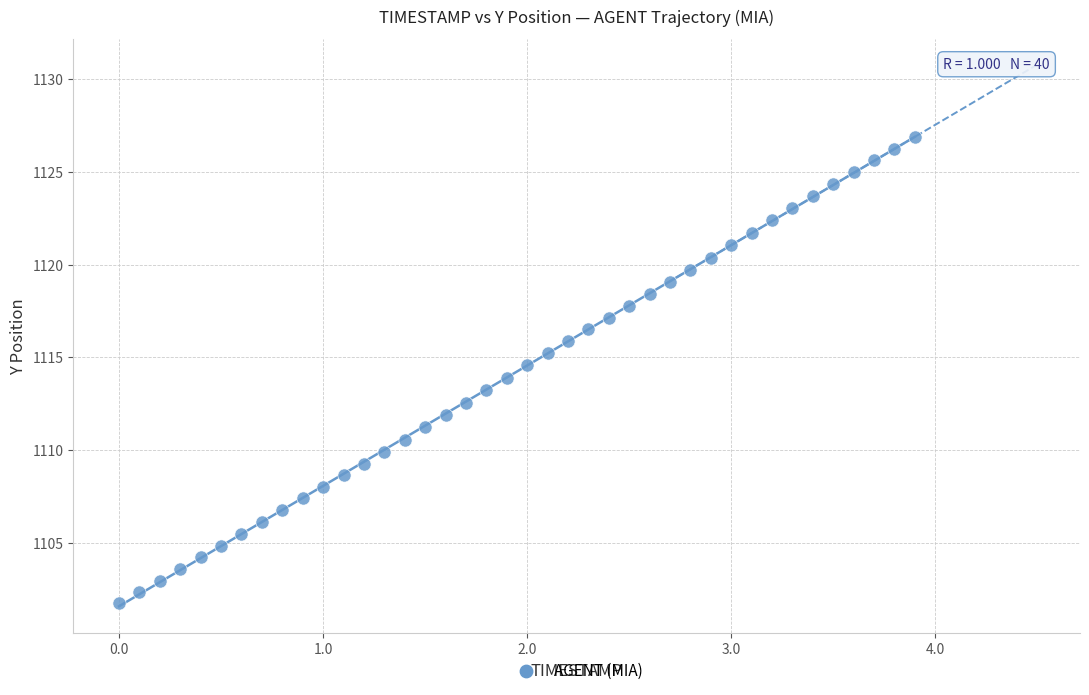

What is the range of X values (max minus min)?

3.9